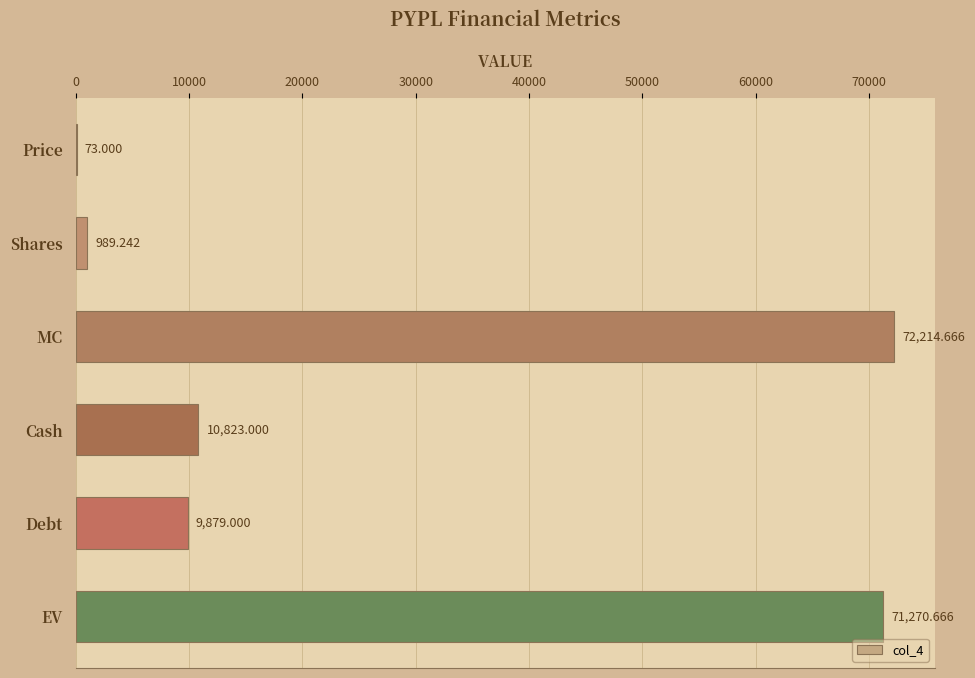

Are the bars horizontal?

Yes